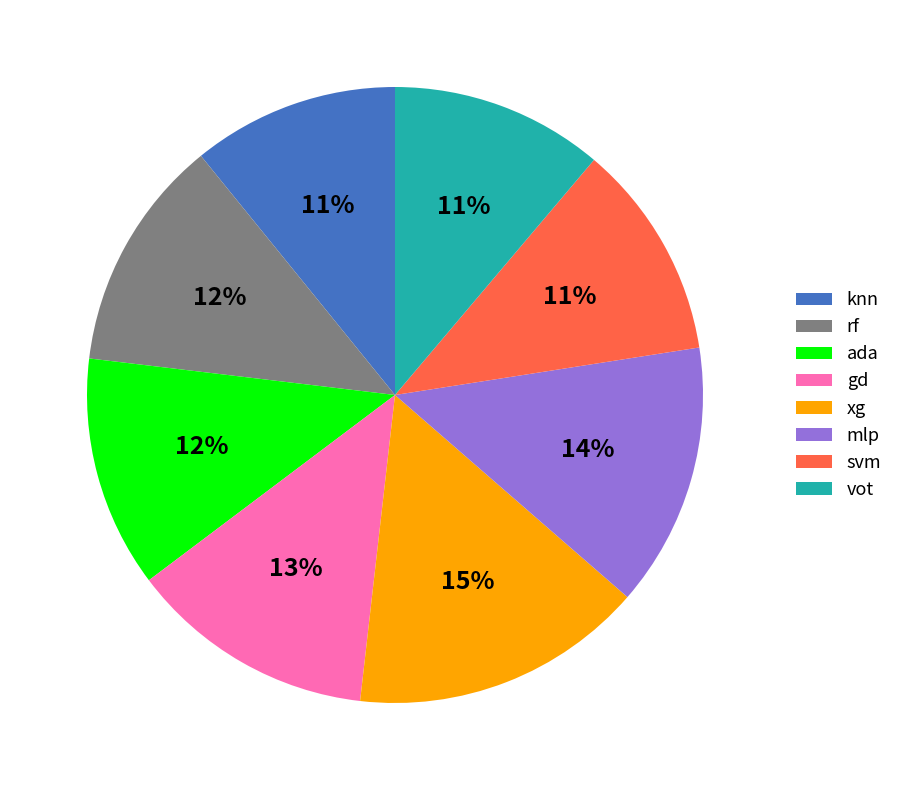

Count the number of slices in the pie.

8